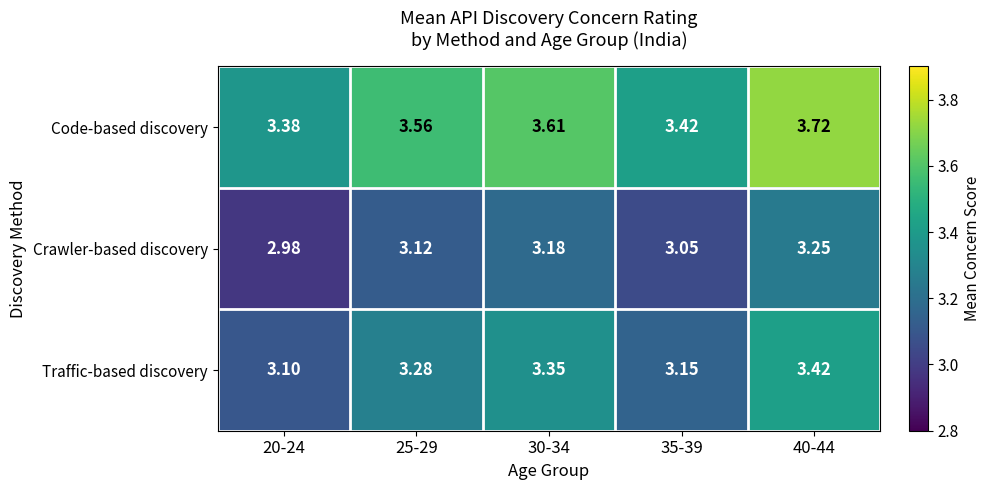

Which series has the largest range (max minus min)?

Code-based discovery